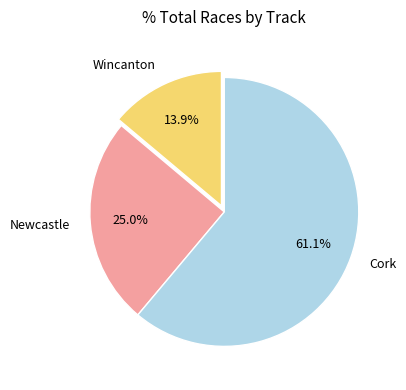

Is there any slice that represents more than half of the pie?

Yes